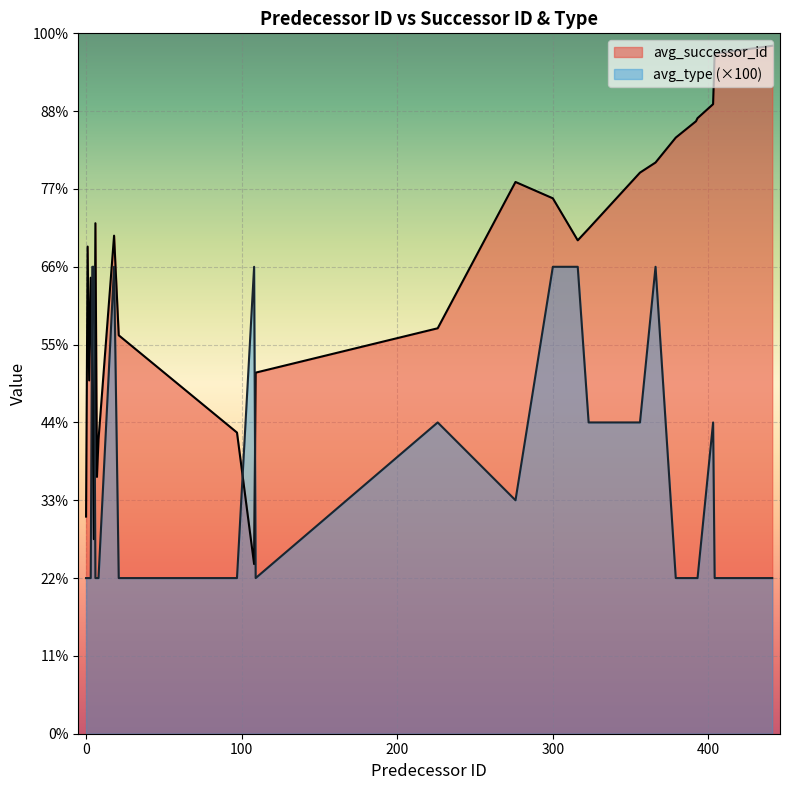

How many lines are shown in the chart?

2